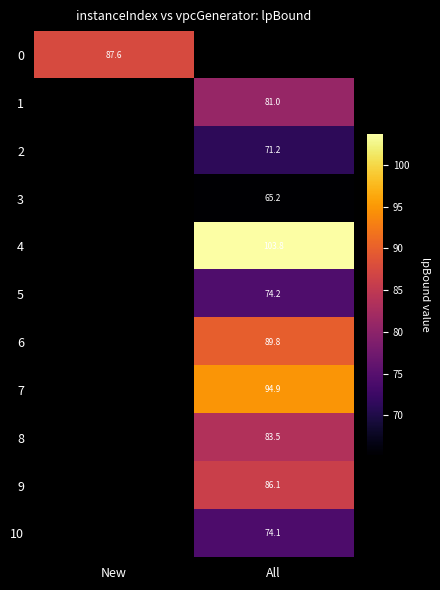

What is the maximum value shown in the chart?

103.8